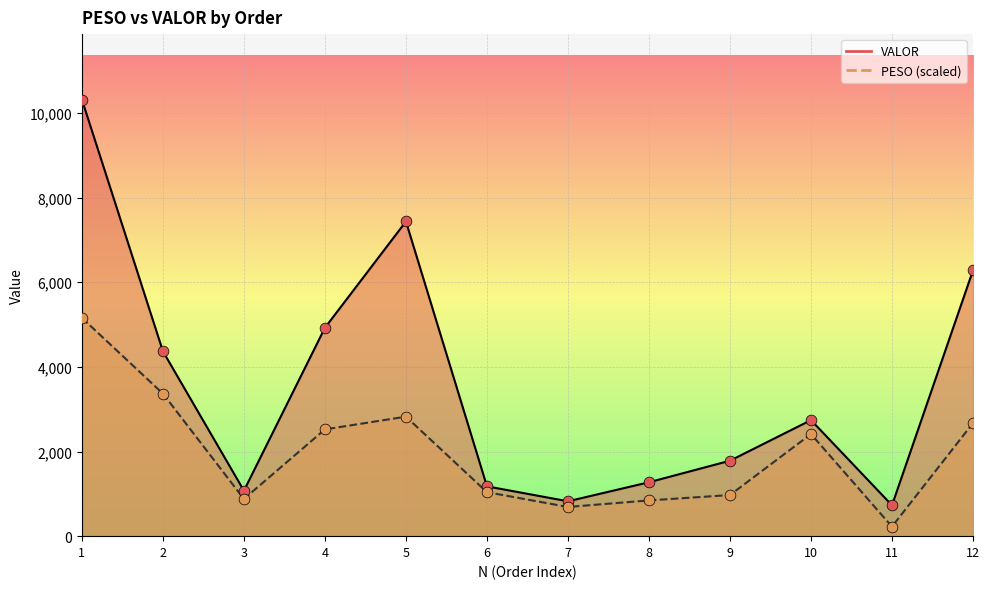

Which series contains the lowest Y value?

PESO